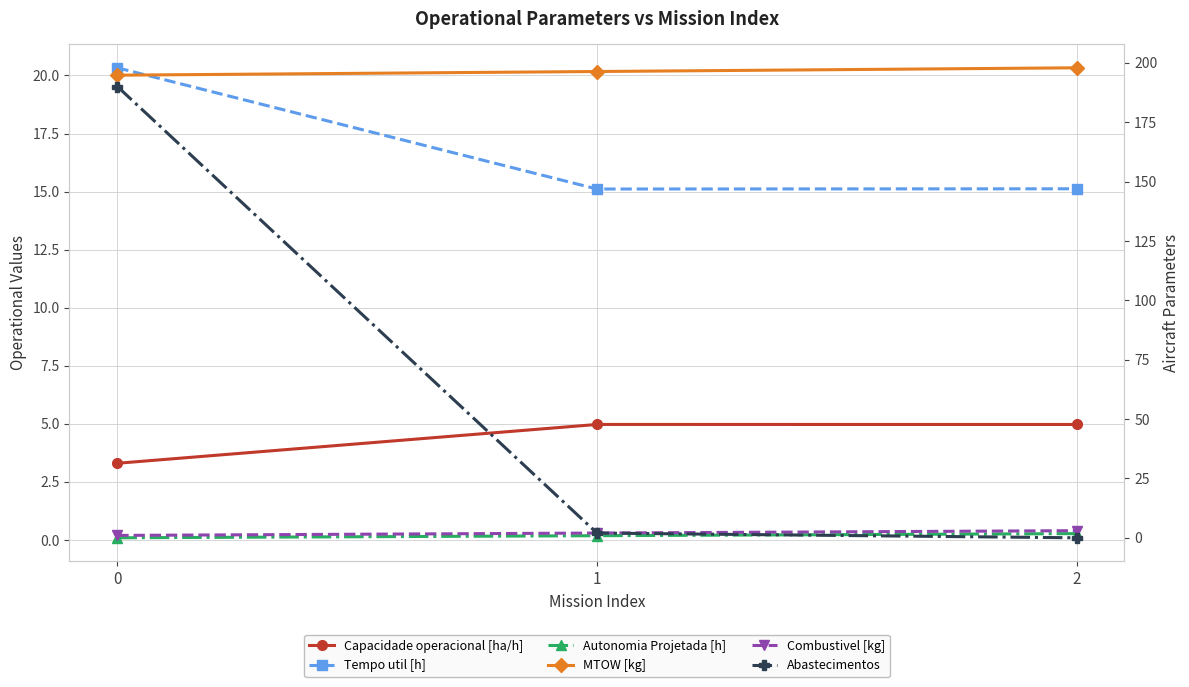

What is the spread (max minus min) of values at 0?

194.7